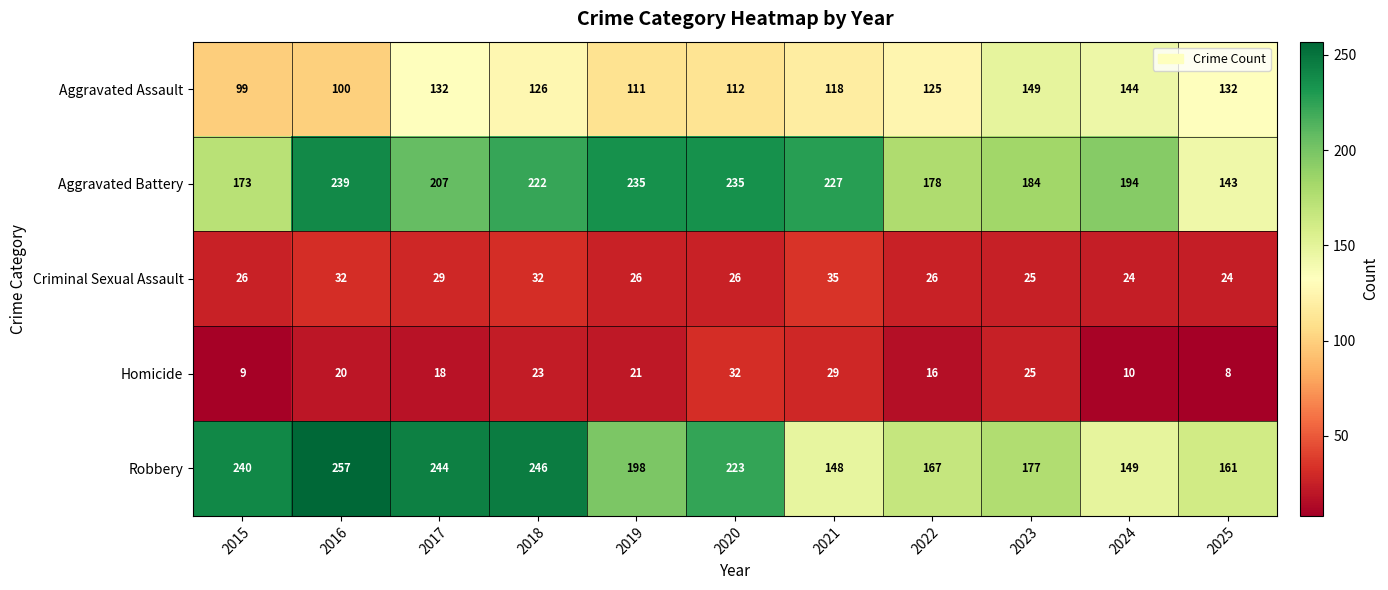

What is the average value of the Robbery series?

201